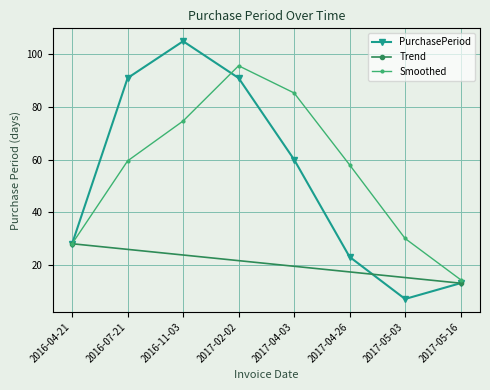

What is the difference between the maximum and minimum values?

98